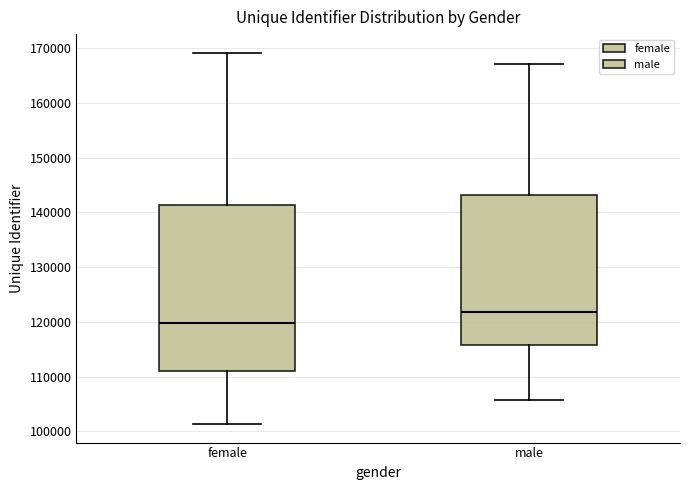

Reading left to right, read every box against the y-axis: the position of its median line, the range the box covers, and the ends of its whiskers. The values are not printed on the chart, so give them approximately, as read against the axis.

female: median 120000, box 111000 to 141000, whiskers 101000 to 169000
male: median 122000, box 116000 to 143000, whiskers 106000 to 167000